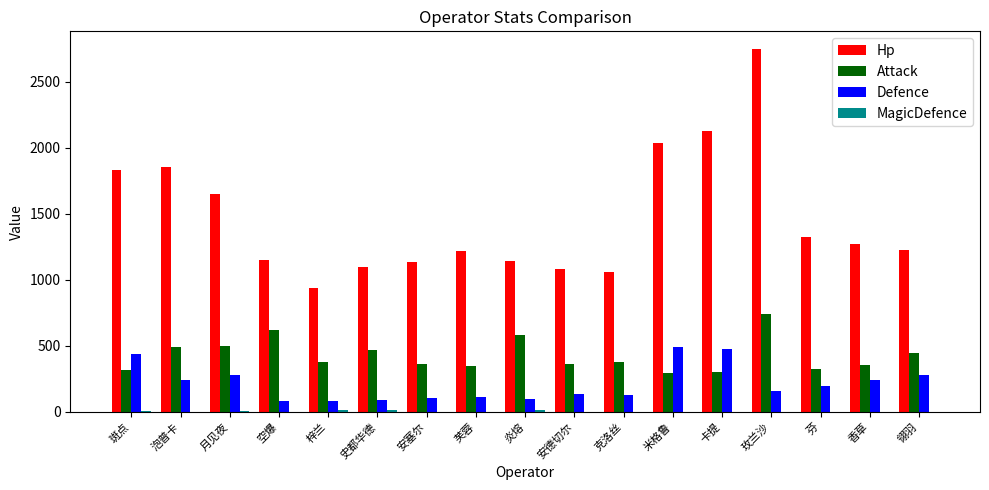

Which series has the largest total across all categories?

Hp